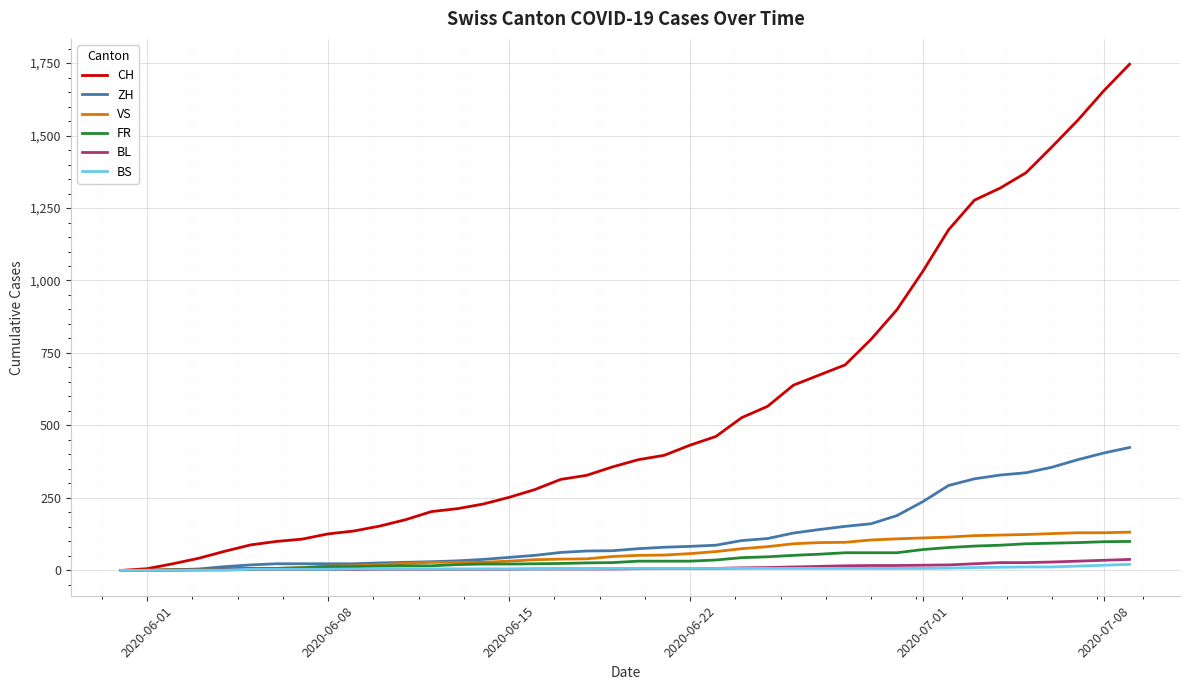

Which series has the widest spread of values?

CH